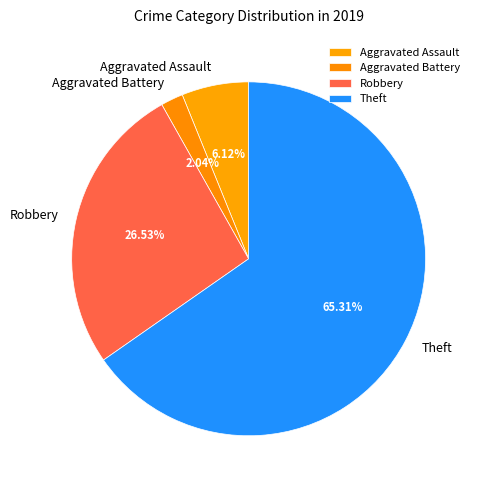

What is the largest slice in the pie chart?

Theft